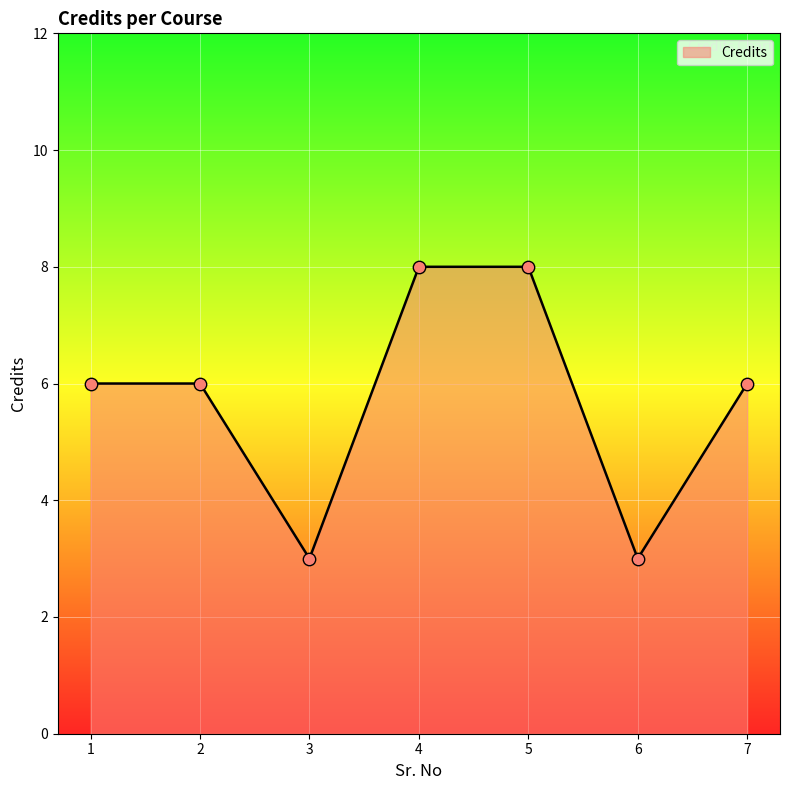

Approximately how many times larger is the value at 4 compared to 3?

2.7